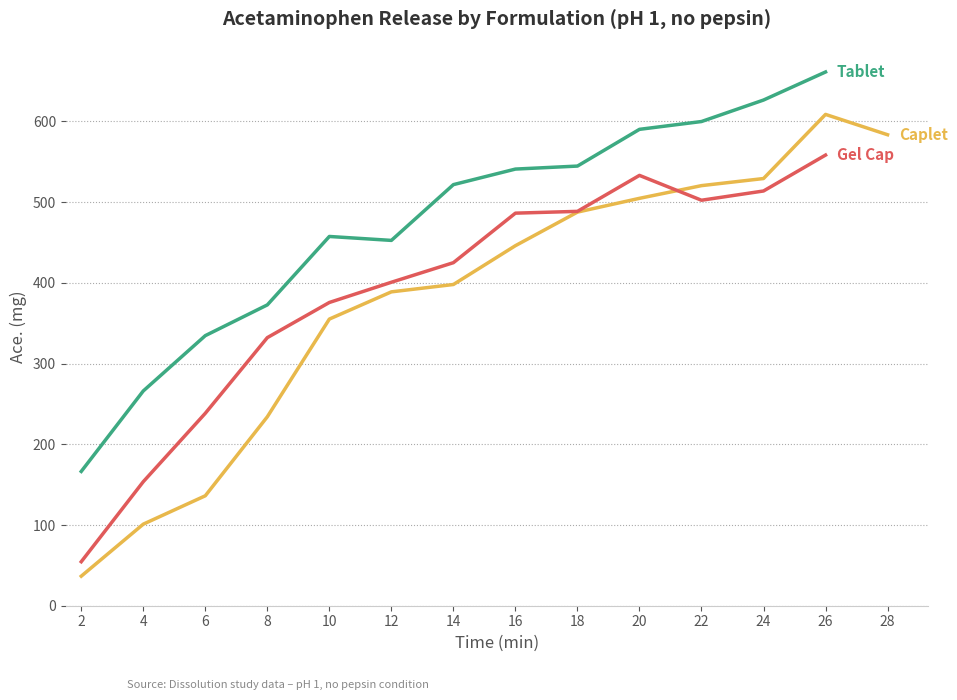

At which label is Tablet closest to 330?

6